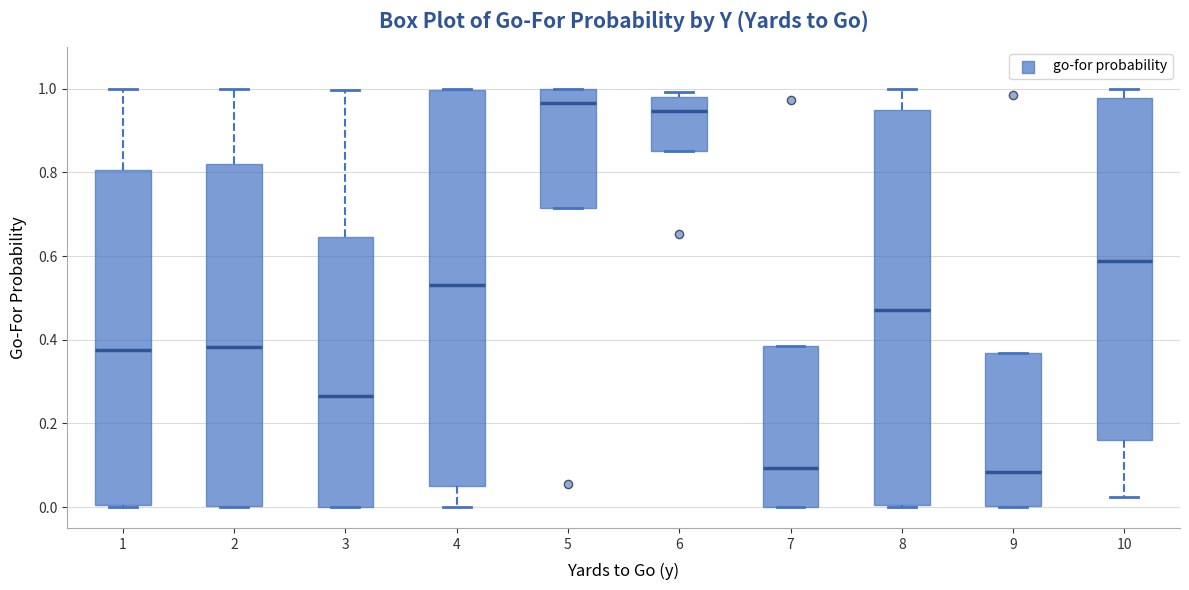

Reading left to right, transcribe this box plot: for each box, give where its median line is, the range the box spans, and where its two whiskers end, as read against the y-axis. The values are not printed on the chart, so give them approximately, as read against the axis.

1: median 0.38, box 0.00 to 0.80, whiskers 0.00 to 1.00
2: median 0.38, box 0.00 to 0.82, whiskers 0.00 to 1.00
3: median 0.26, box 0.00 to 0.64, whiskers 0.00 to 1.00
4: median 0.54, box 0.04 to 1.00, whiskers 0.00 to 1.00
5: median 0.96, box 0.72 to 1.00, whiskers 0.72 to 1.00
6: median 0.94, box 0.86 to 0.98, whiskers 0.86 to 1.00
7: median 0.10, box 0.00 to 0.38, whiskers 0.00 to 0.38
8: median 0.48, box 0.00 to 0.94, whiskers 0.00 to 1.00
9: median 0.08, box 0.00 to 0.36, whiskers 0.00 to 0.36
10: median 0.58, box 0.16 to 0.98, whiskers 0.02 to 1.00